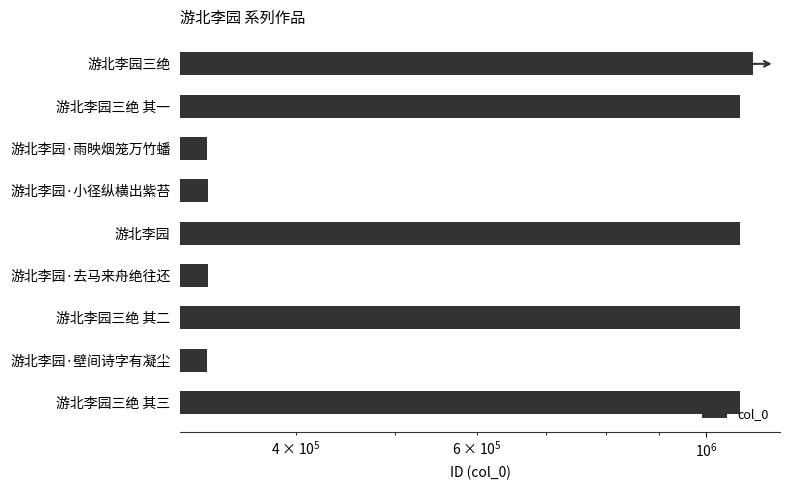

What value does the data have at 游北李园三绝 其三?

1079424